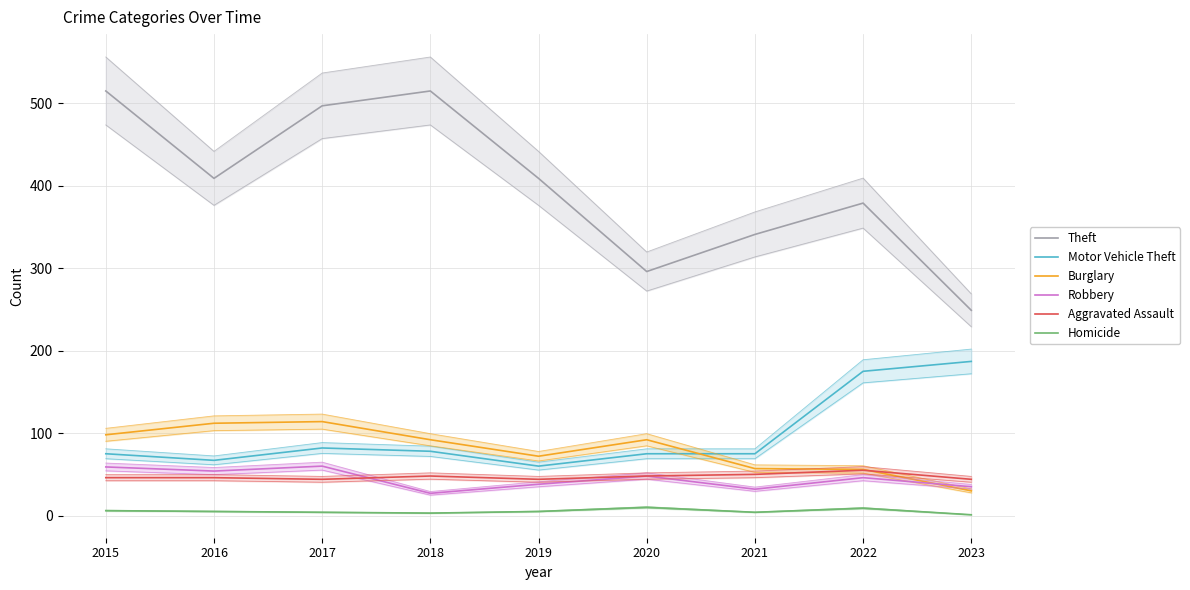

True or false: Burglary has more than 0 points higher than both neighbors.

True